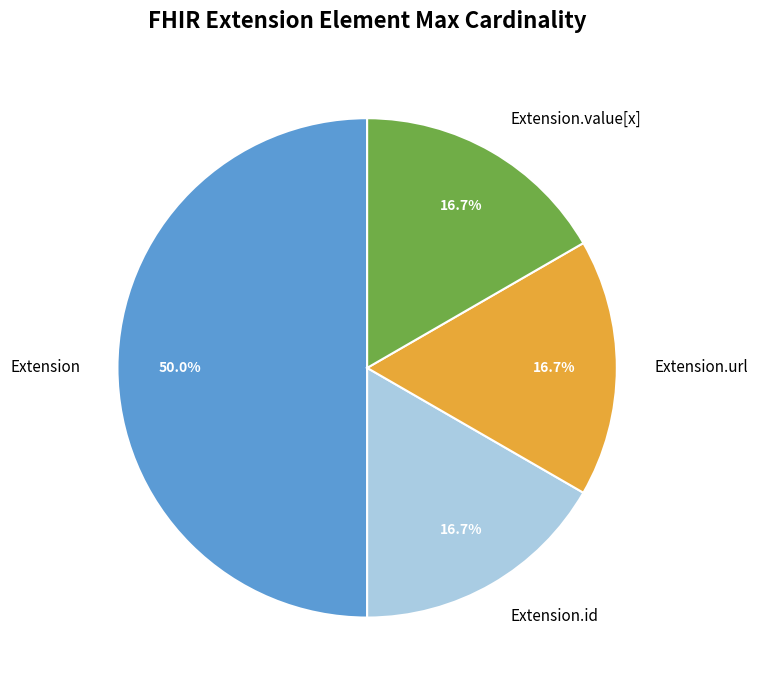

What is the largest slice in the pie chart?

Extension